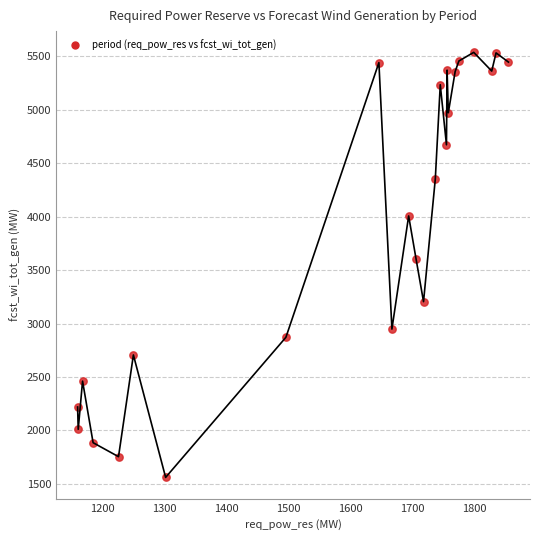

What is the range of Y values (max minus min)?

3978